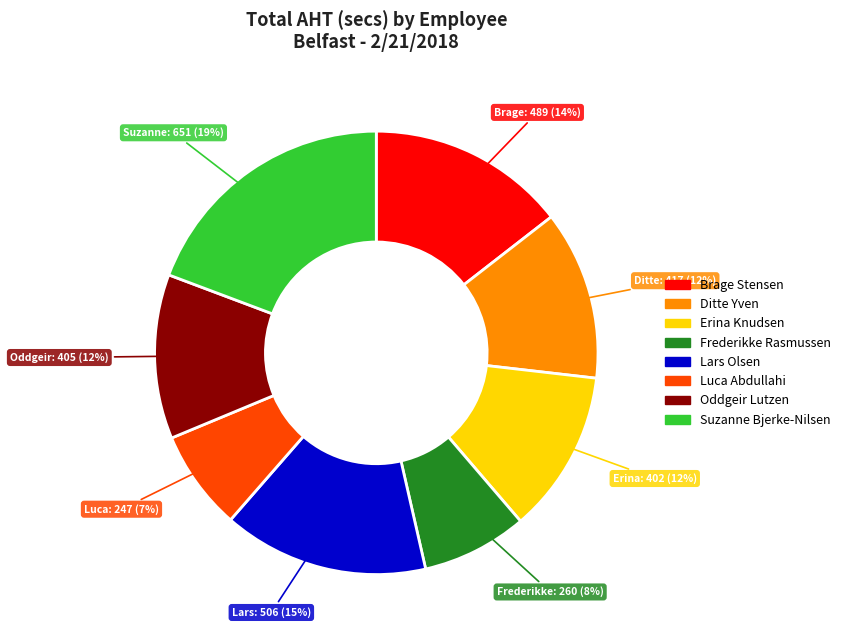

Which has a higher value, Lars Olsen or Ditte Yven?

Lars Olsen